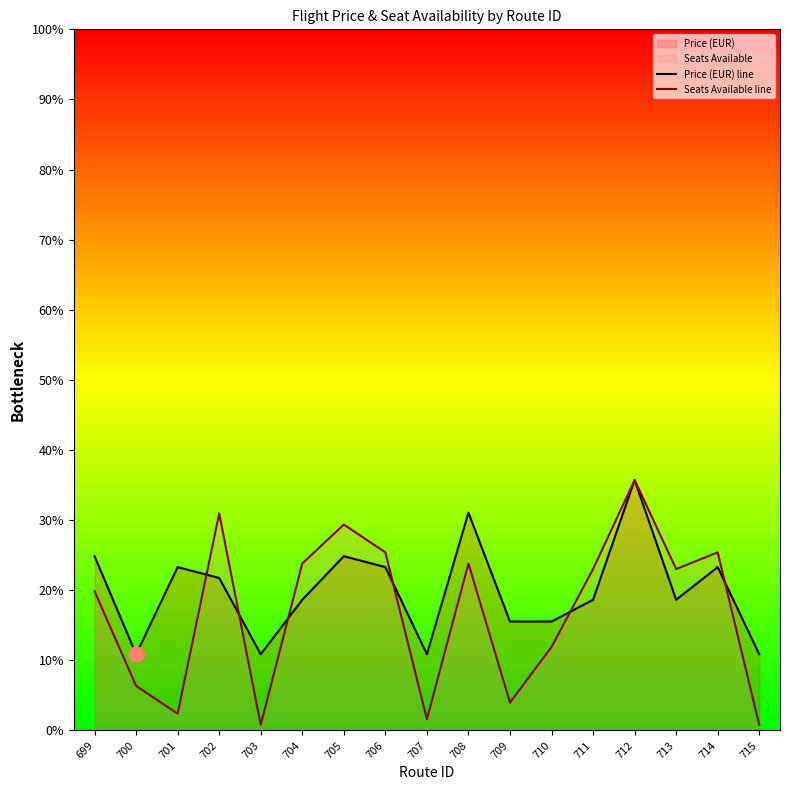

Which series contains the highest Y value?

Price (EUR) line